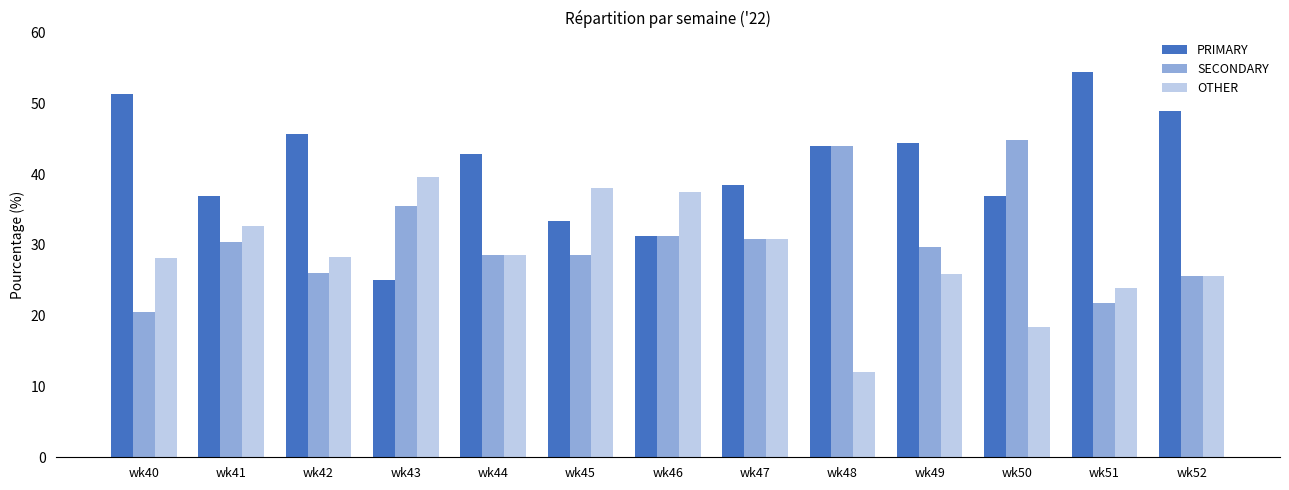

What is the difference between the PRIMARY values at wk42 and wk47?

7.2